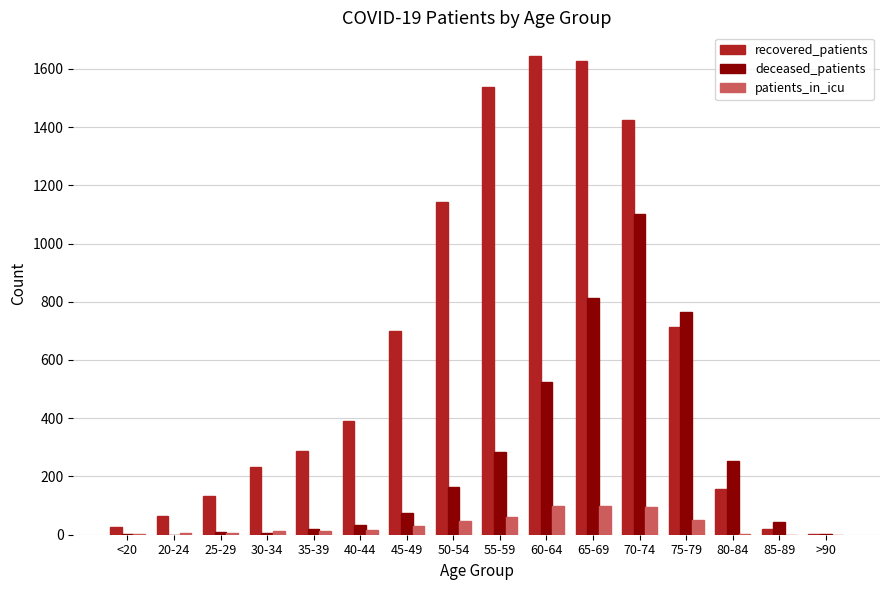

What is the greatest value displayed?

1643